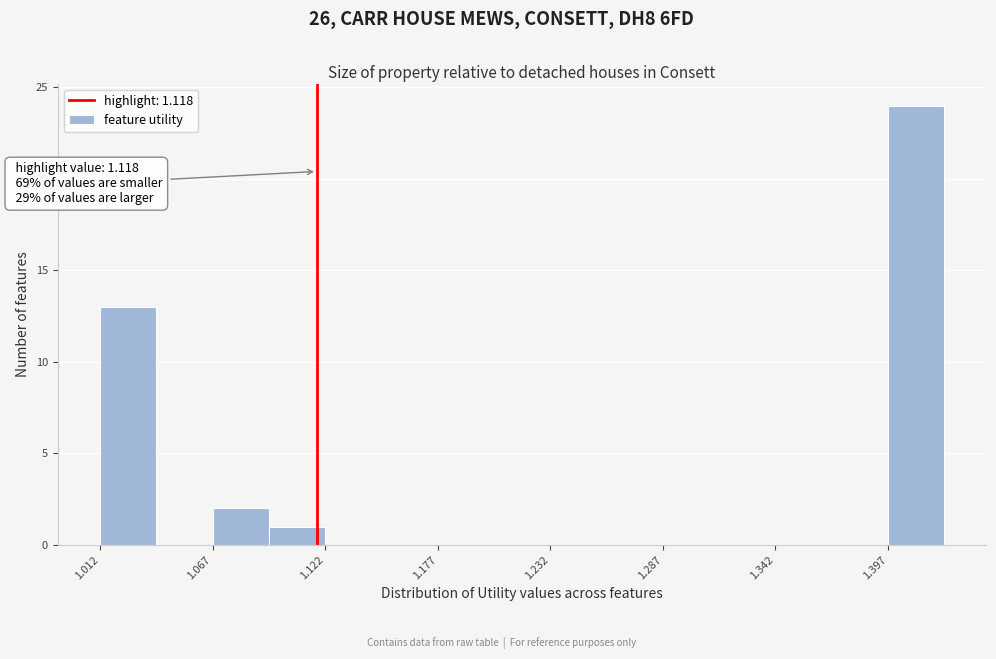

Read against the x-axis, roughly where is the centre of the tallest bar?

1.41